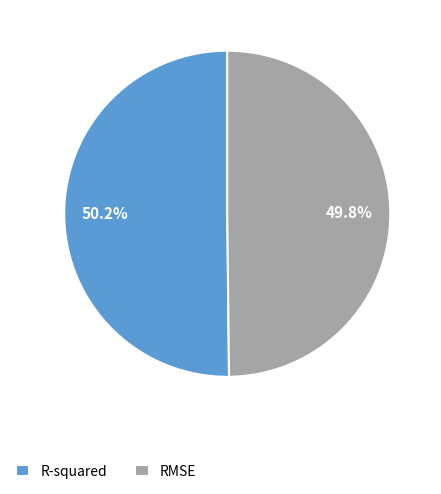

Is there any slice that represents more than half of the pie?

Yes